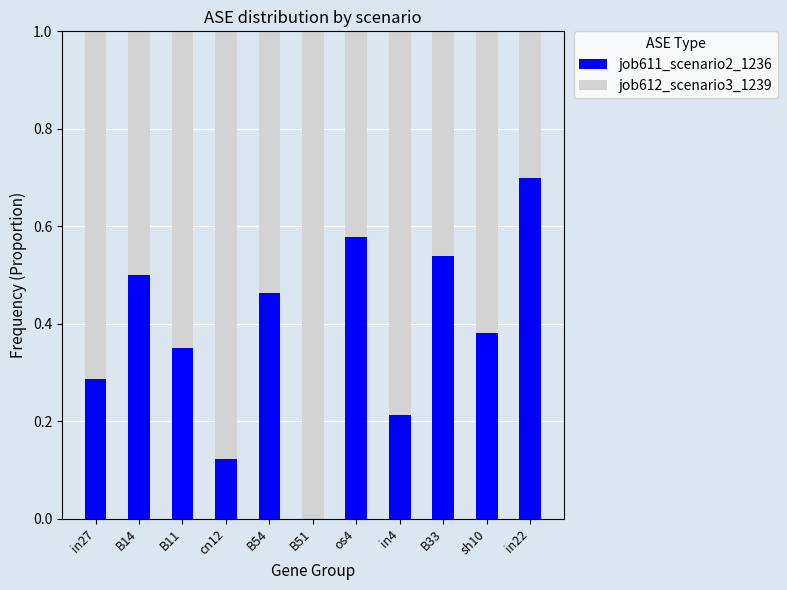

Which category has the highest value in the job611_scenario2_1236 series?

in22